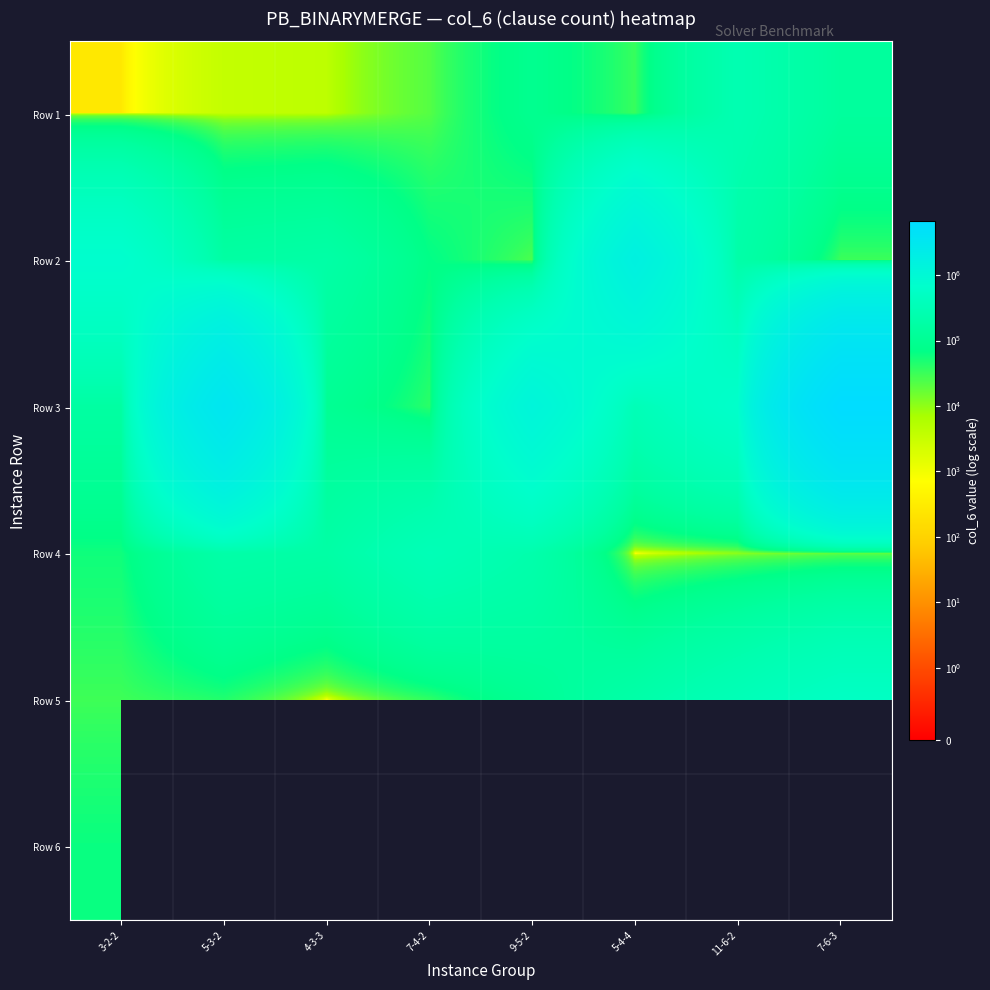

What is the spread (max minus min) of values at 5-3-2?

3450537.0